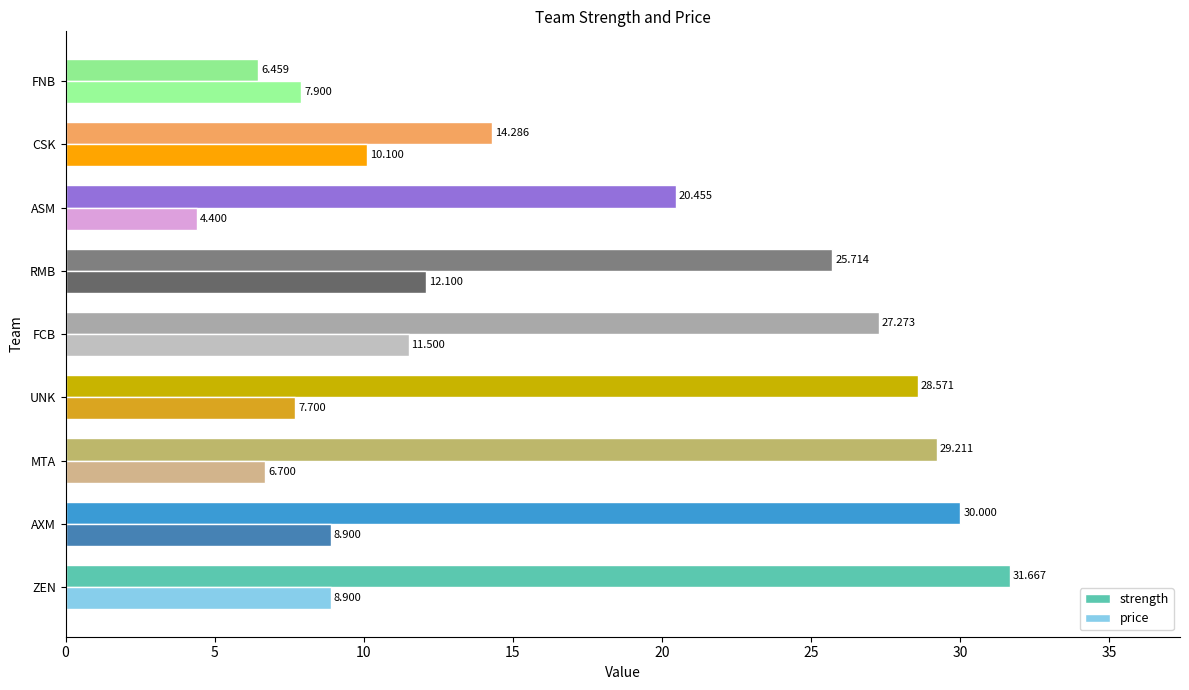

At which category is the sum across all series the highest?

ZEN